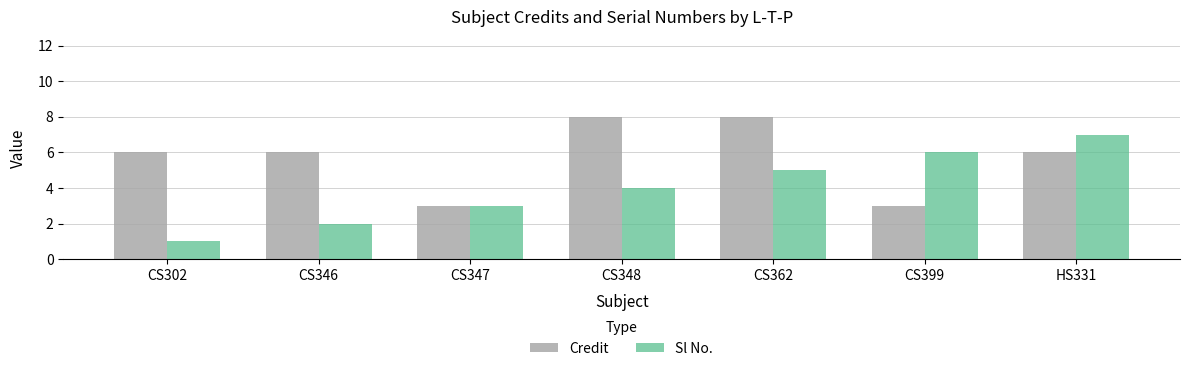

Rank the series by their average value, from lowest to highest.

Sl No., Credit